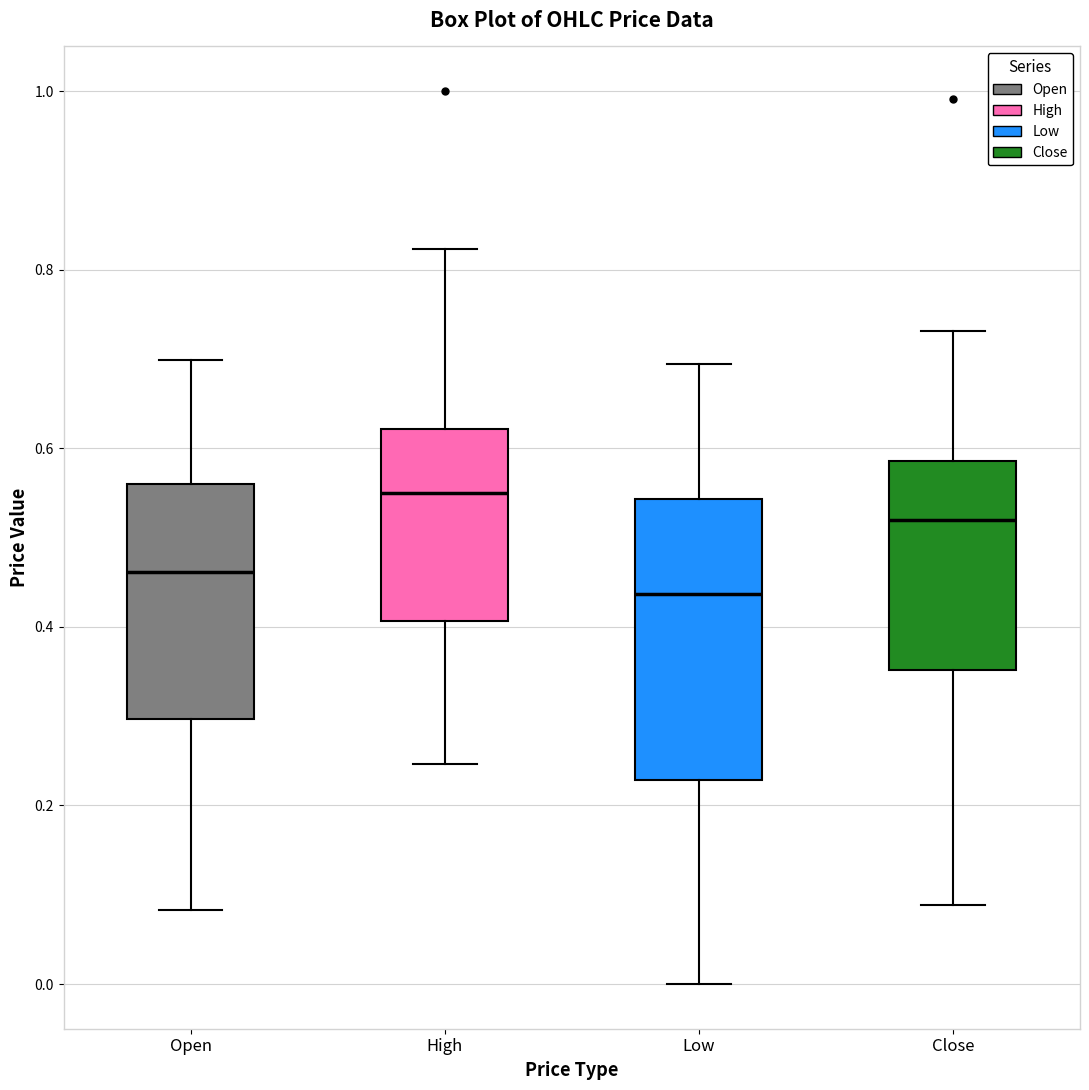

Where is the upper edge of the box for Open on the y-axis? The values are not printed on the chart, so give them approximately, as read against the axis.

0.56